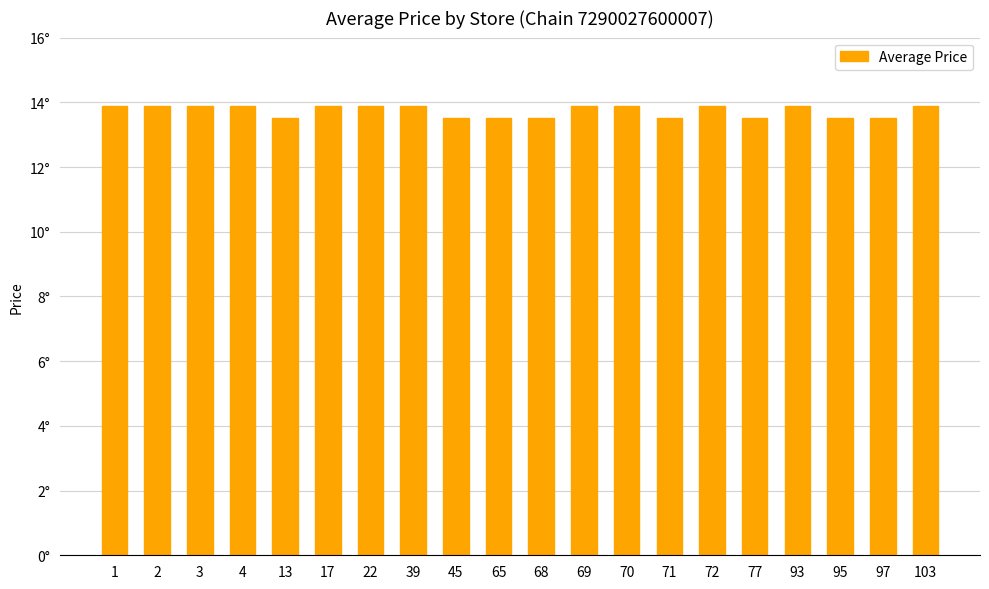

Reading left to right, what are all the values shown in this chart?

13.9	13.9	13.9	13.9	13.5	13.9	13.9	13.9	13.5	13.5	13.5	13.9	13.9	13.5	13.9	13.5	13.9	13.5	13.5	13.9